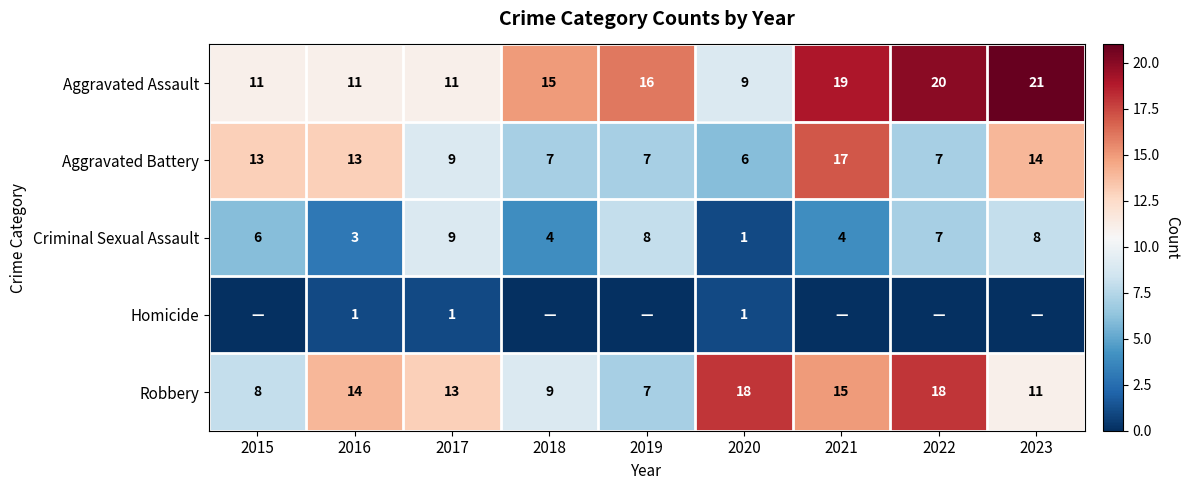

What is the approximate value of Robbery at 2020, to the nearest 10?

20